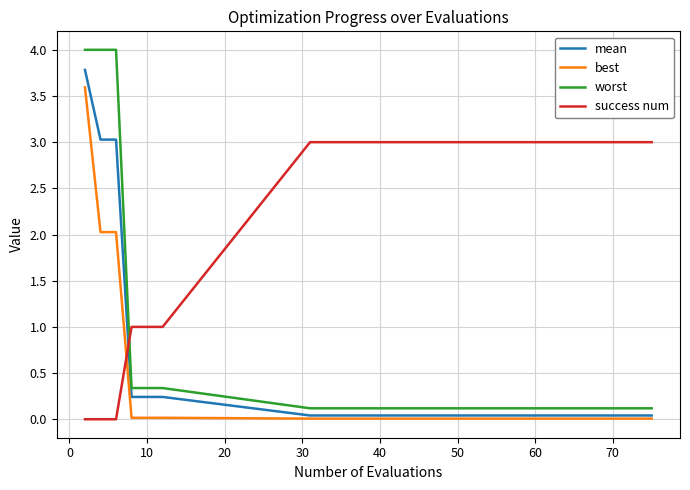

Which series has the largest total across all categories?

success num